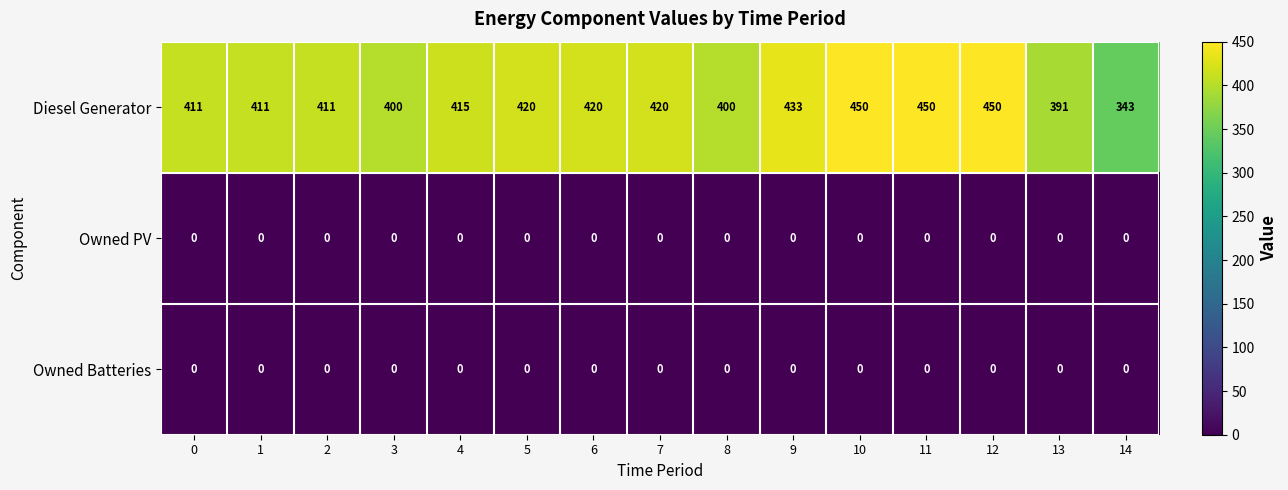

What is the difference between the maximum and minimum values in the Diesel Generator series?

107